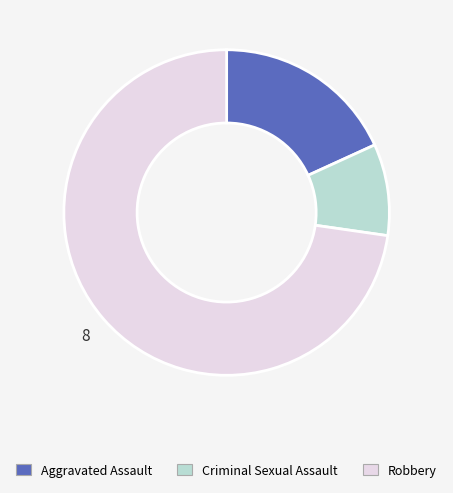

Which slice represents more than half of the pie?

Robbery